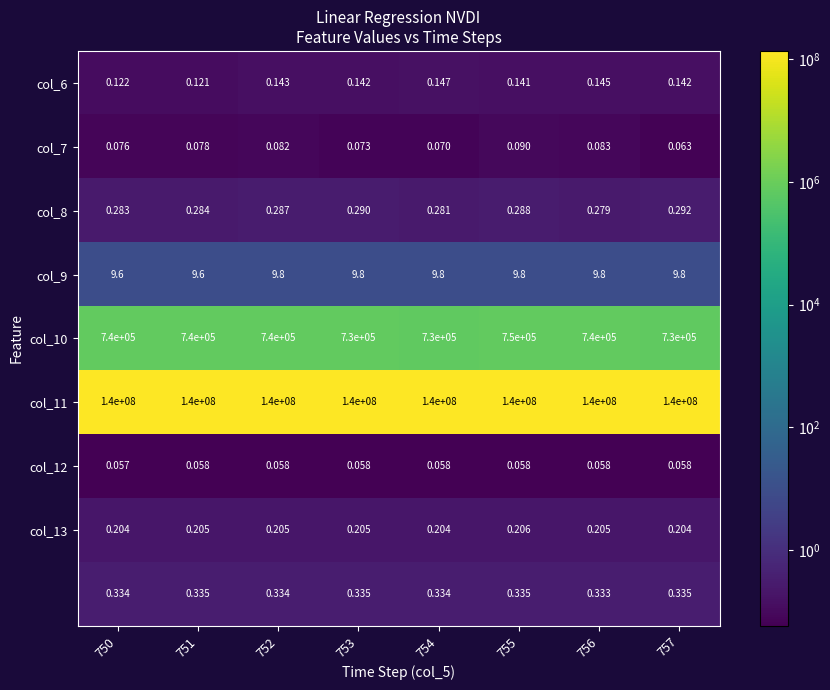

Is the value of col_13 at 756 greater than the value of col_9 at 756?

No